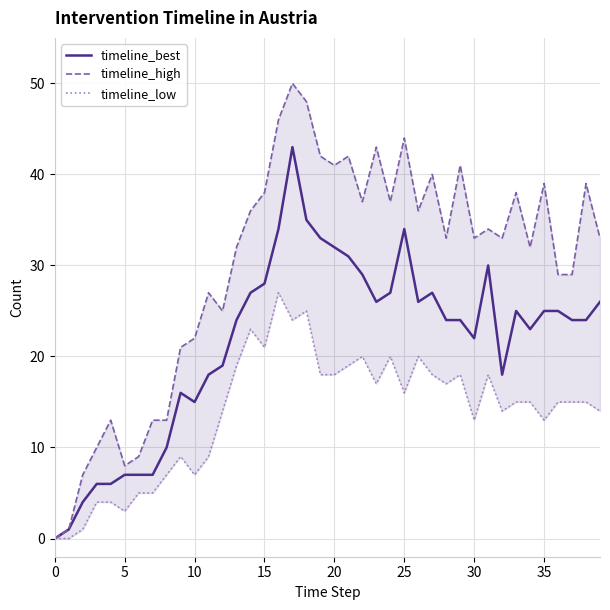

True or false: timeline_high and timeline_best intersect in this chart.

False